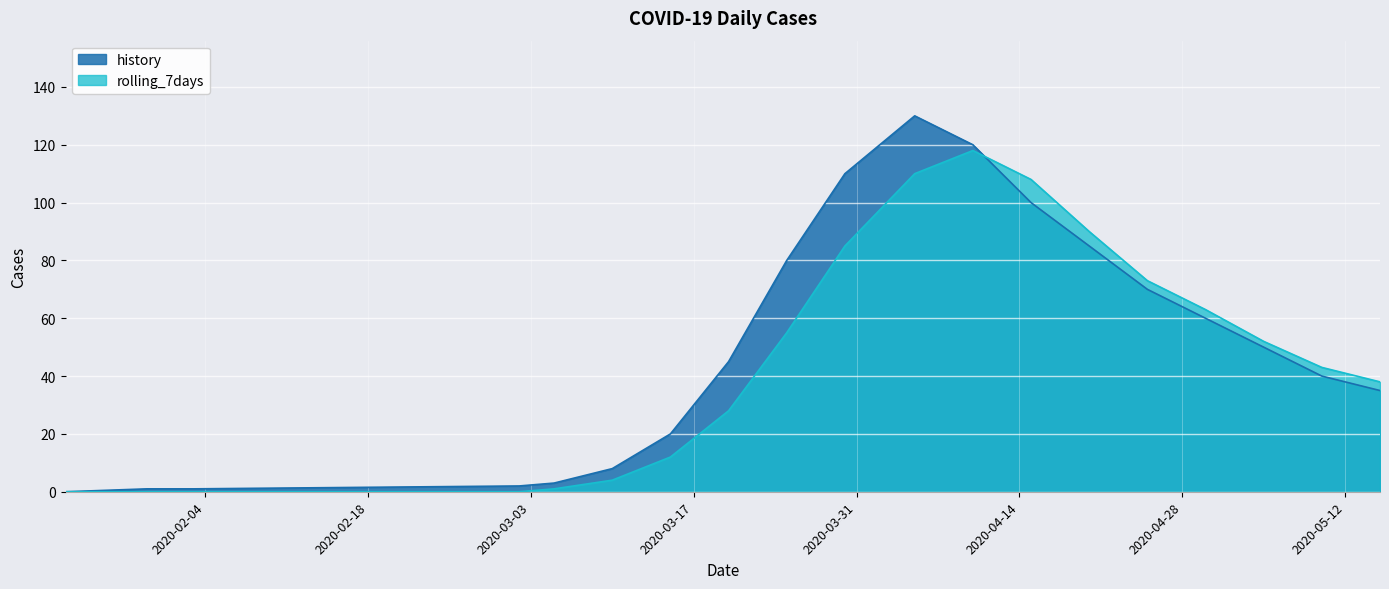

Reading left to right, extract all data points from this chart.

history: 0	1	1	1	2	3	8	20	45	80	110	130	120	100	85	70	60	50	40	35
rolling_7days: 0	0	0	0	0	1	4	12	28	55	85	110	118	108	90	73	63	52	43	38